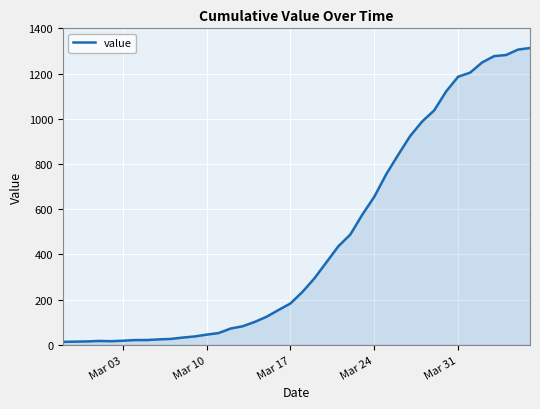

What is the difference between the maximum and minimum values?

1300